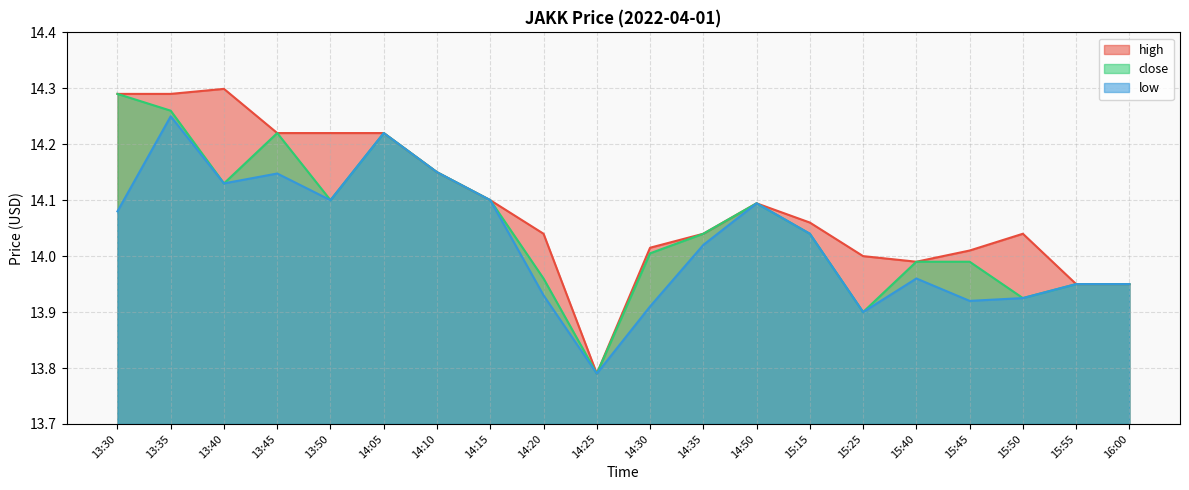

How many data points does each series have?

20